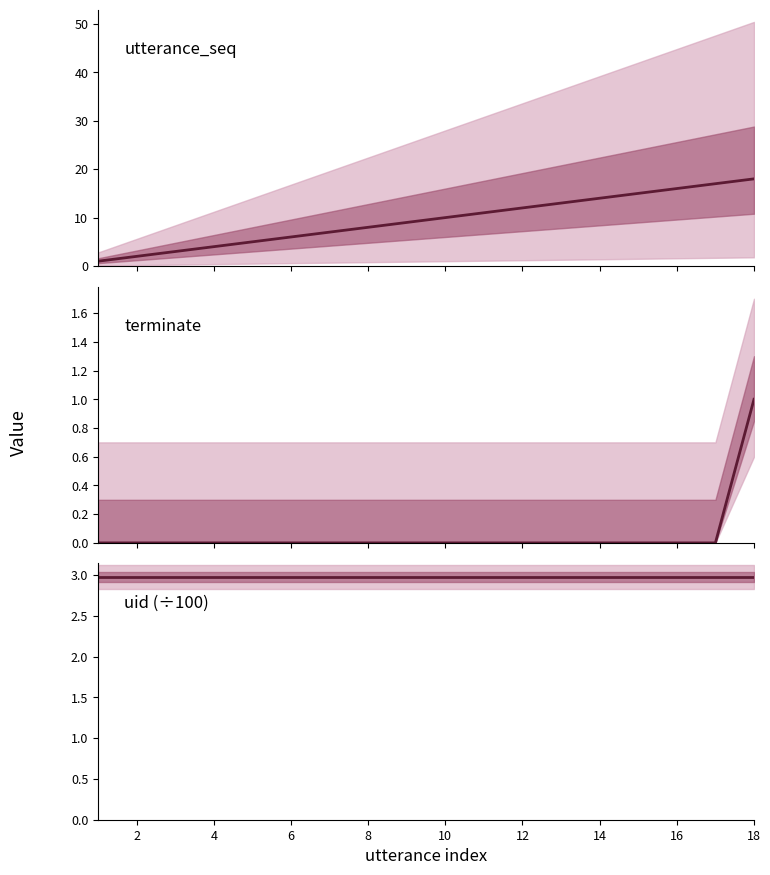

Does the chart display data point markers on the line(s)?

No